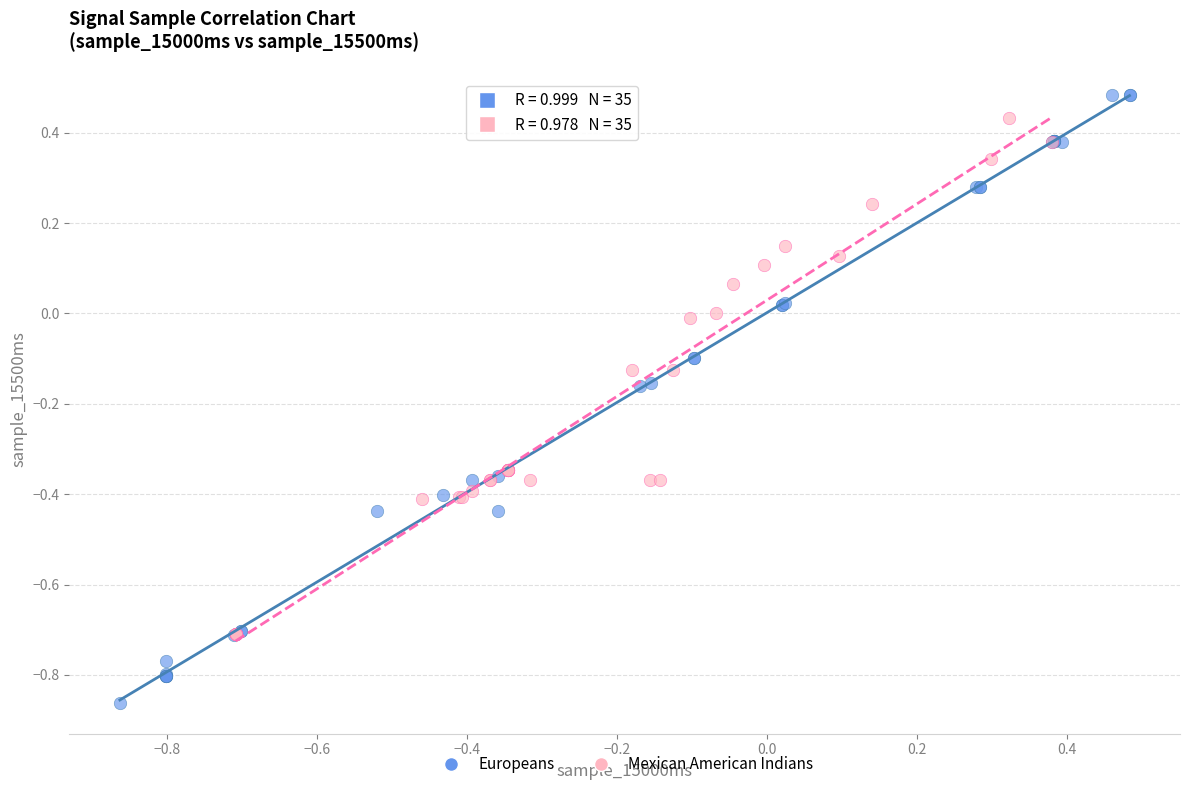

Which series has the widest spread of Y values?

Europeans